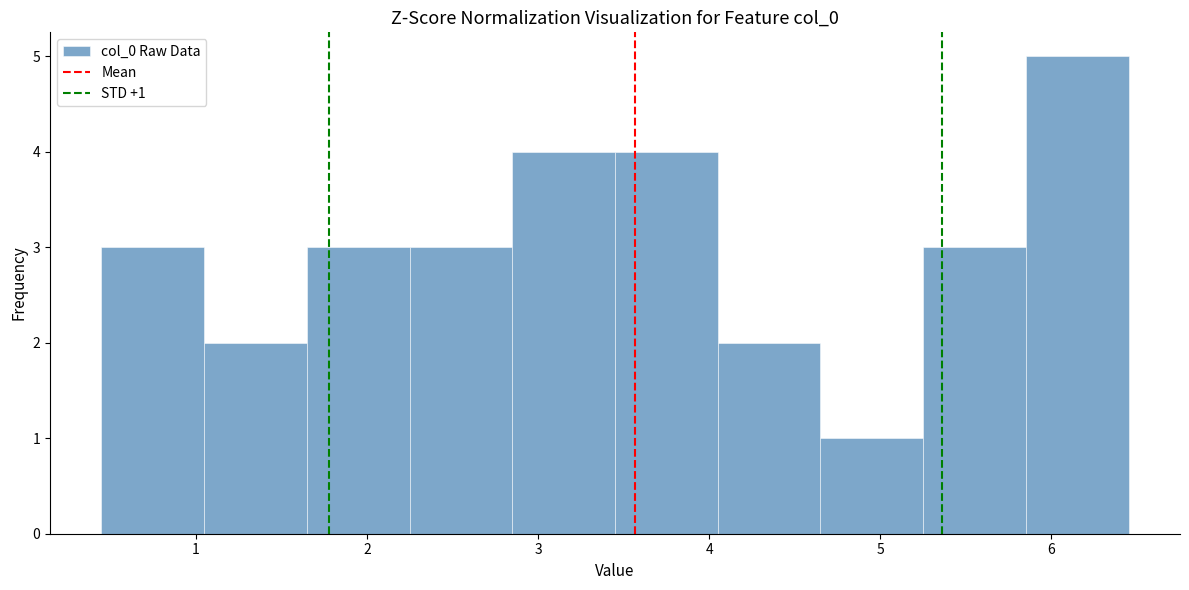

Over which range of the x-axis is the bar tallest?

5.9 to 6.5